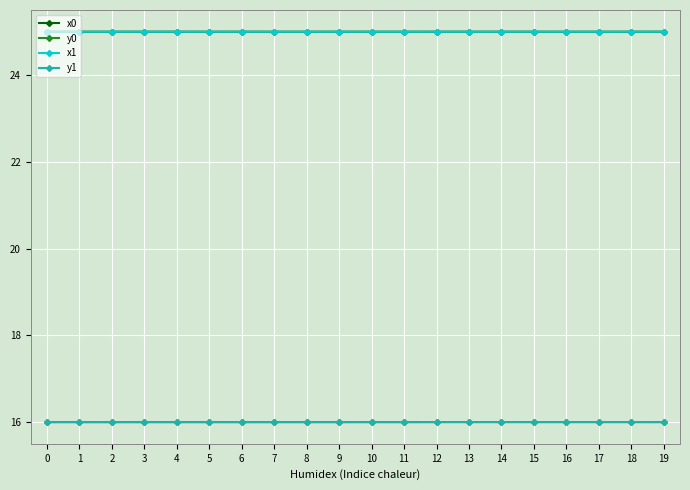

True or false: x1 has more than 1 interior local peaks.

True